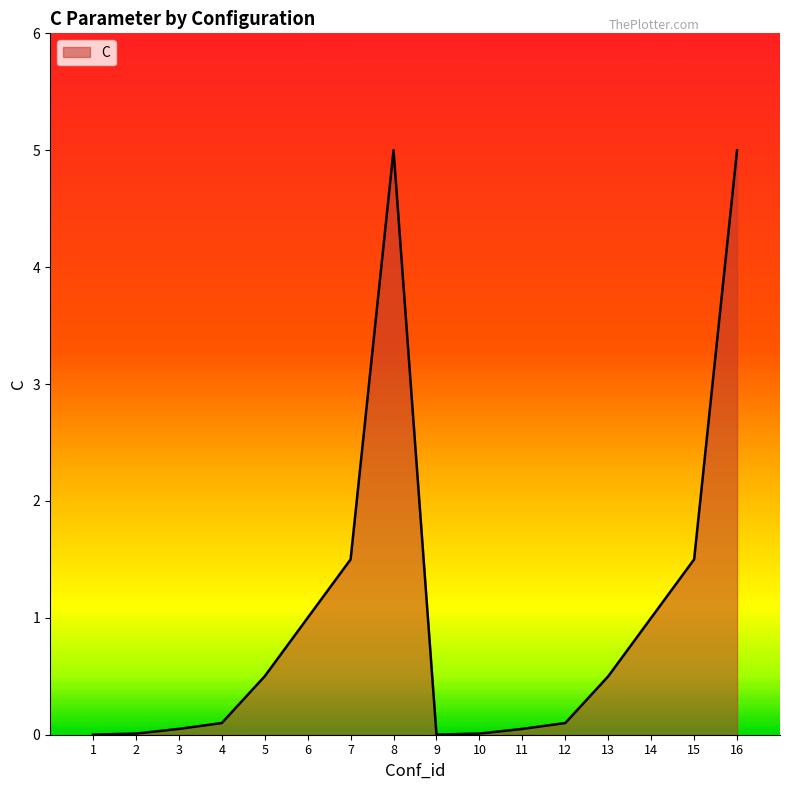

The value at 15 is 1.5. True or false?

True